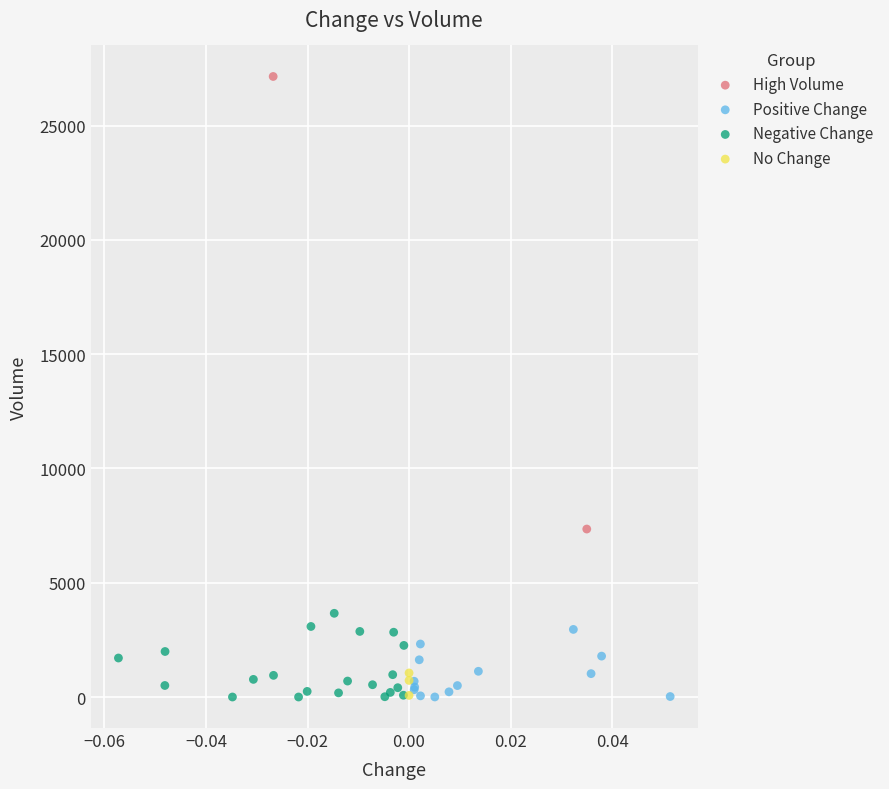

Which series contains the highest Y value?

High Volume